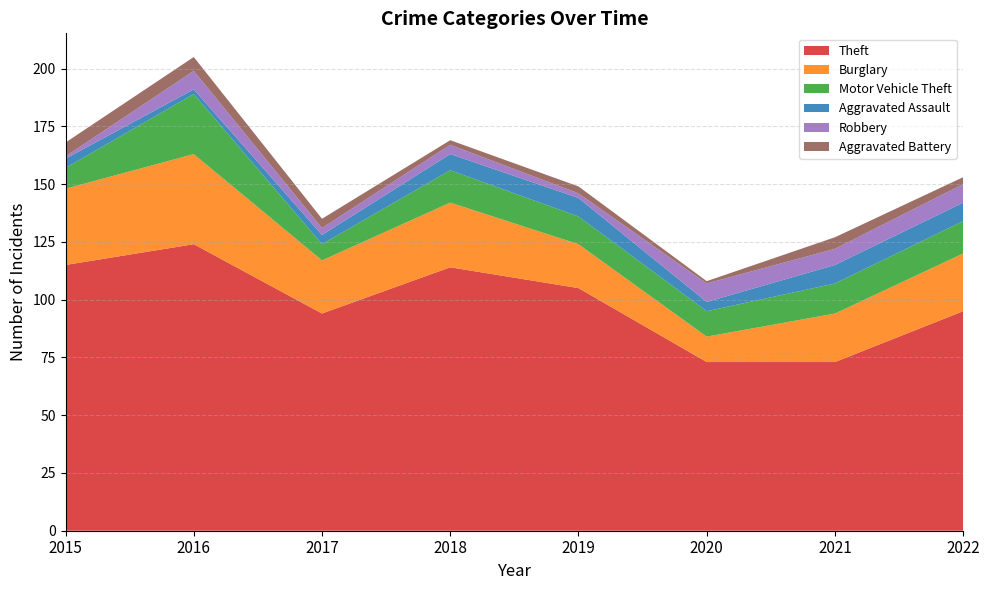

Reading left to right, transcribe all the data shown in this chart.

Theft: 2015=115	2016=124	2017=94	2018=114	2019=105	2020=73	2021=73	2022=95
Burglary: 2015=33	2016=39	2017=23	2018=28	2019=19	2020=11	2021=21	2022=25
Motor Vehicle Theft: 2015=9	2016=26	2017=7	2018=14	2019=12	2020=11	2021=13	2022=14
Aggravated Assault: 2015=4	2016=2	2017=4	2018=7	2019=8	2020=4	2021=8	2022=8
Robbery: 2015=1	2016=8	2017=3	2018=4	2019=2	2020=8	2021=7	2022=8
Aggravated Battery: 2015=6	2016=6	2017=4	2018=2	2019=3	2020=1	2021=5	2022=3